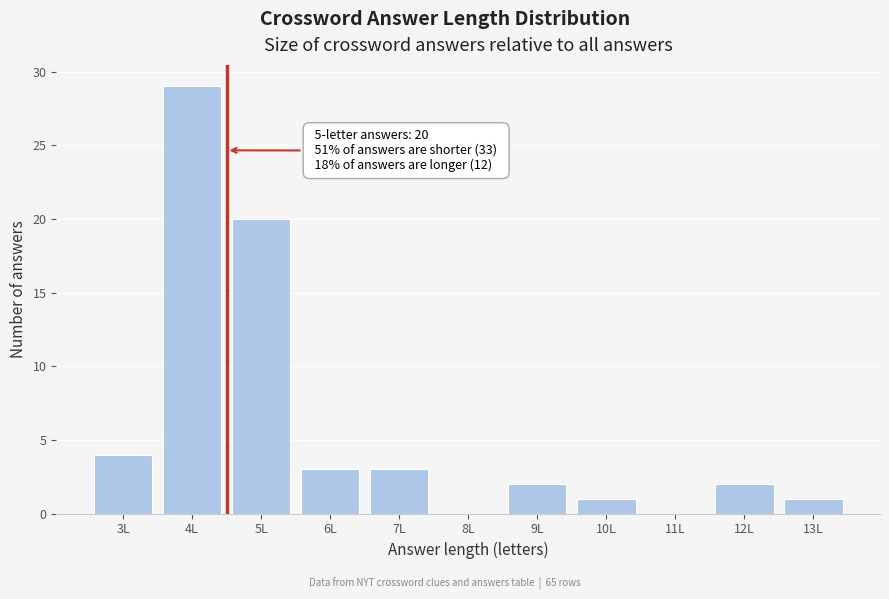

Reading right to left, what are all the values shown in this chart?

13L=1	12L=2	11L=0	10L=1	9L=2	8L=0	7L=3	6L=3	5L=20	4L=29	3L=4